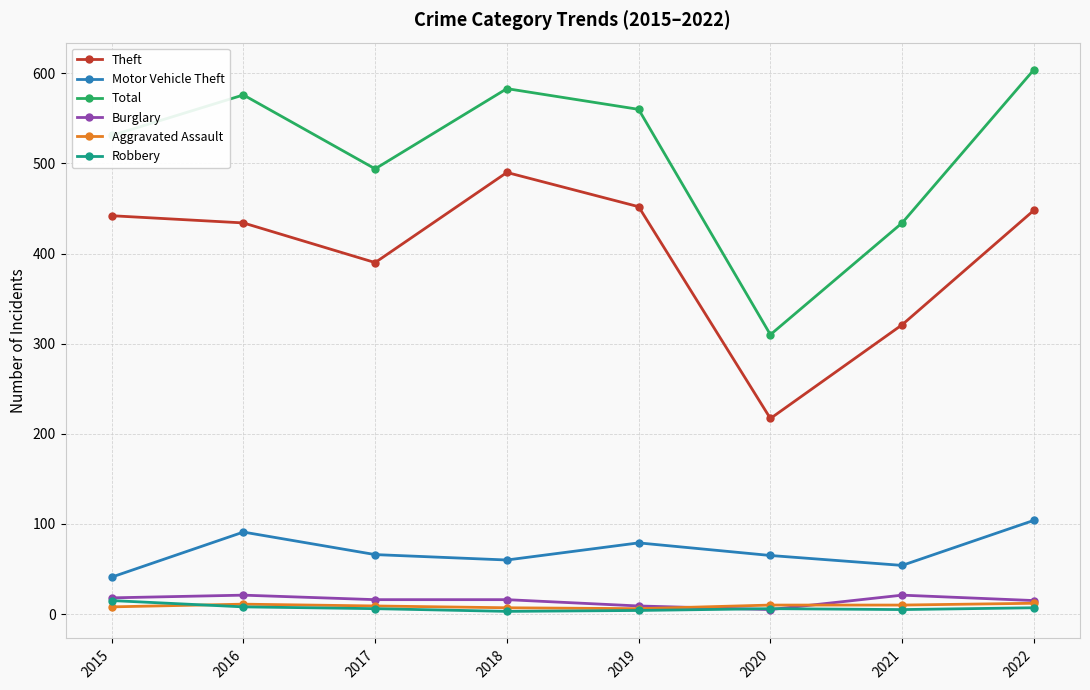

In Total, how many points are lower than both neighbors (excluding endpoints)?

2